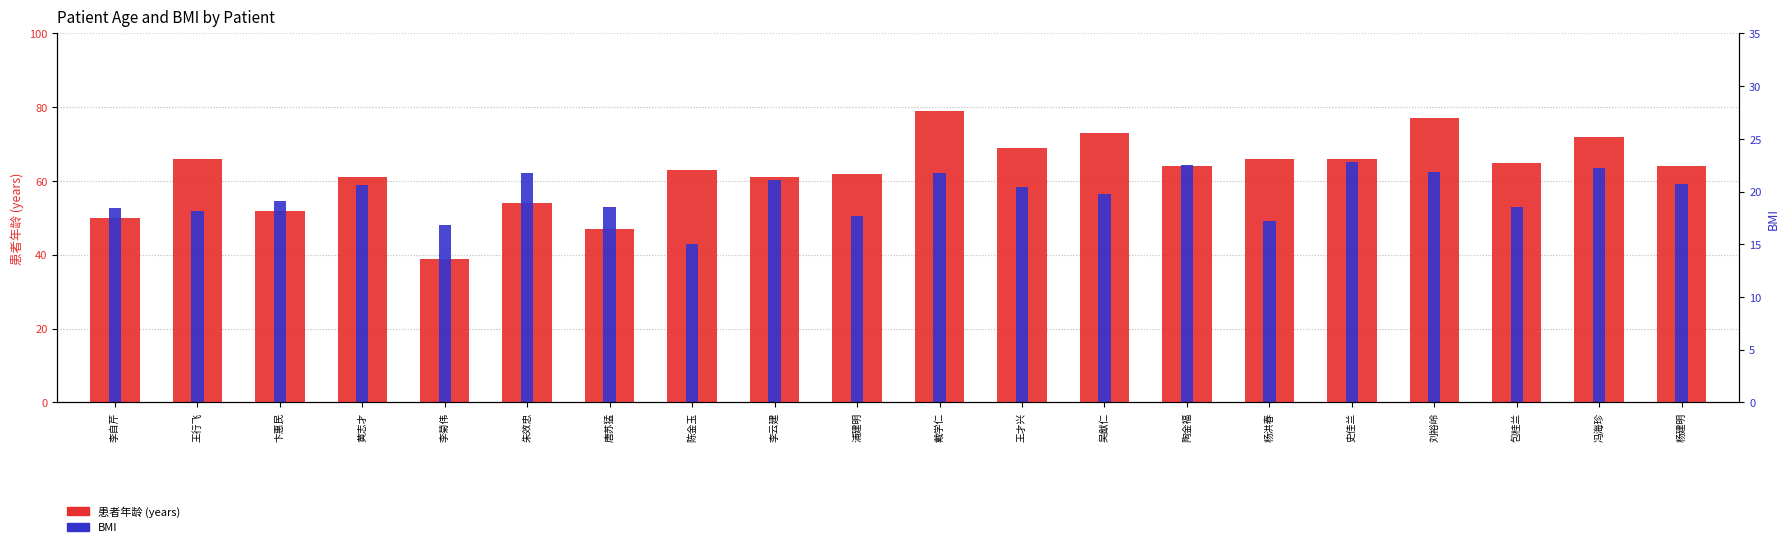

Reading left to right, extract all data points from this chart.

患者年龄: 李自芹=50.0	王行飞=66.0	卞惠民=52.0	黄志才=61.0	李菊伟=39.0	朱效忠=54.0	唐苏猛=47.0	陈金玉=63.0	李云建=61.0	浦建明=62.0	戴学仁=79.0	王才兴=69.0	吴猷仁=73.0	陶金福=64.0	杨洪春=66.0	史佳兰=66.0	刘裕岭=77.0	包桂兰=65.0	冯海珍=72.0	杨建明=64.0
BMI: 李自芹=52.7	王行飞=51.9	卞惠民=54.7	黄志才=59.0	李菊伟=48.2	朱效忠=62.3	唐苏猛=52.9	陈金玉=42.9	李云建=60.4	浦建明=50.4	戴学仁=62.1	王才兴=58.4	吴猷仁=56.5	陶金福=64.3	杨洪春=49.3	史佳兰=65.3	刘裕岭=62.5	包桂兰=53.1	冯海珍=63.5	杨建明=59.2